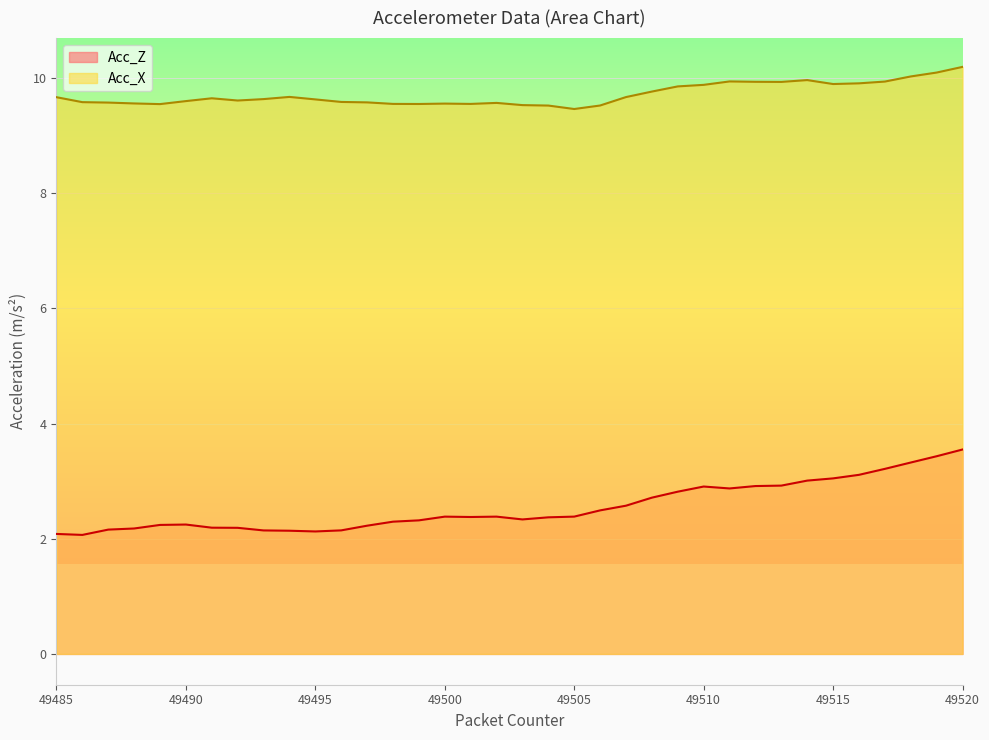

True or false: Acc_X and Acc_Z intersect in this chart.

False